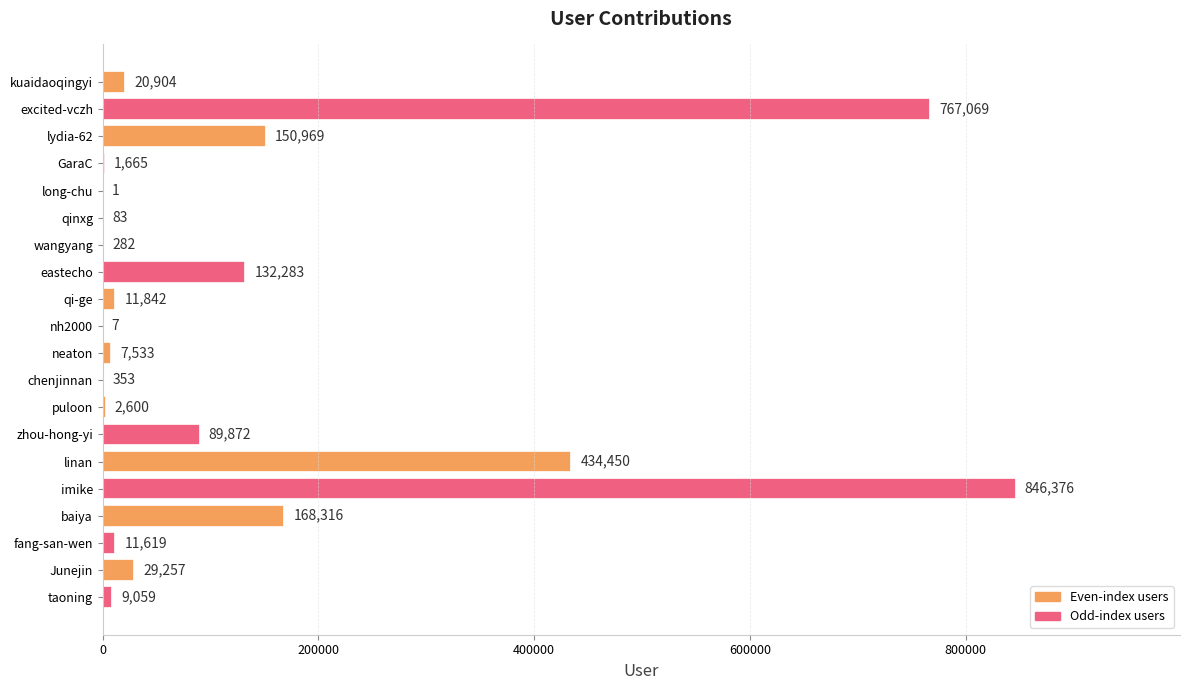

What is the sum of the values at wangyang and imike?

846658